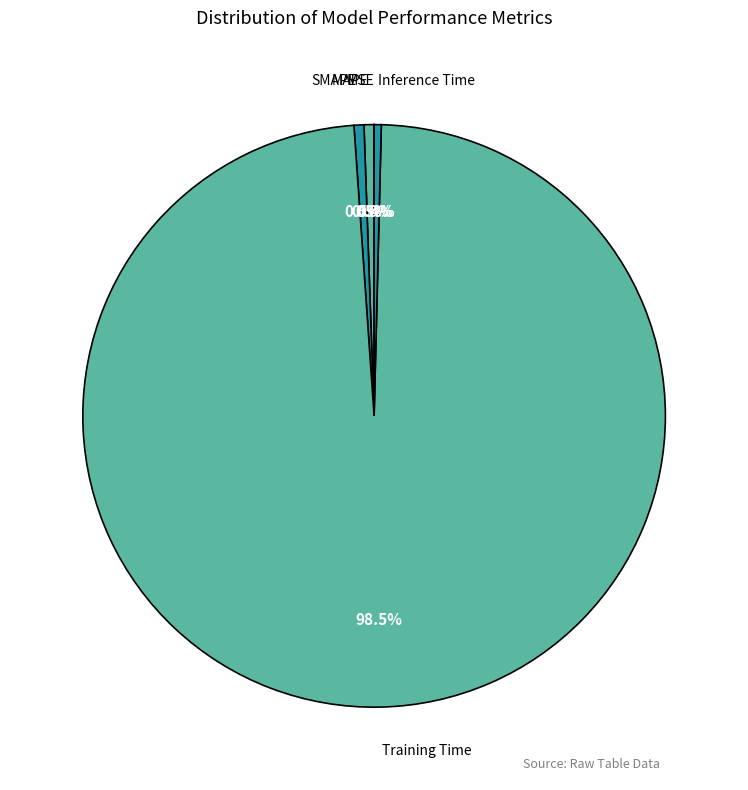

Does Training Time represent more than half of the total?

Yes